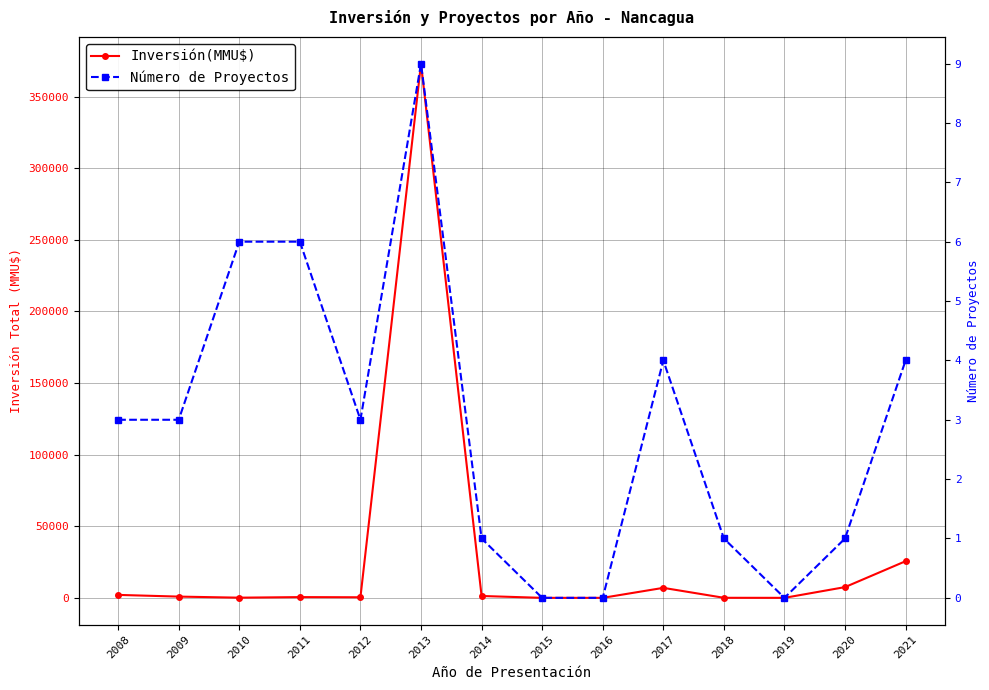

At which category does Número de Proyectos reach its first local peak?

2013